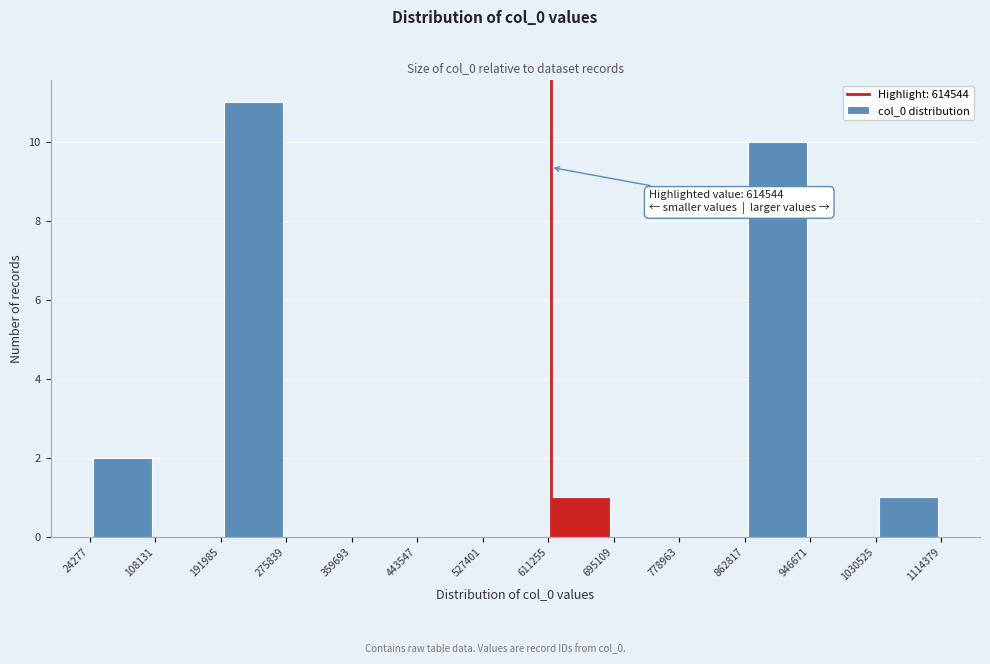

Over which range of the x-axis is the bar tallest?

191985 to 275839